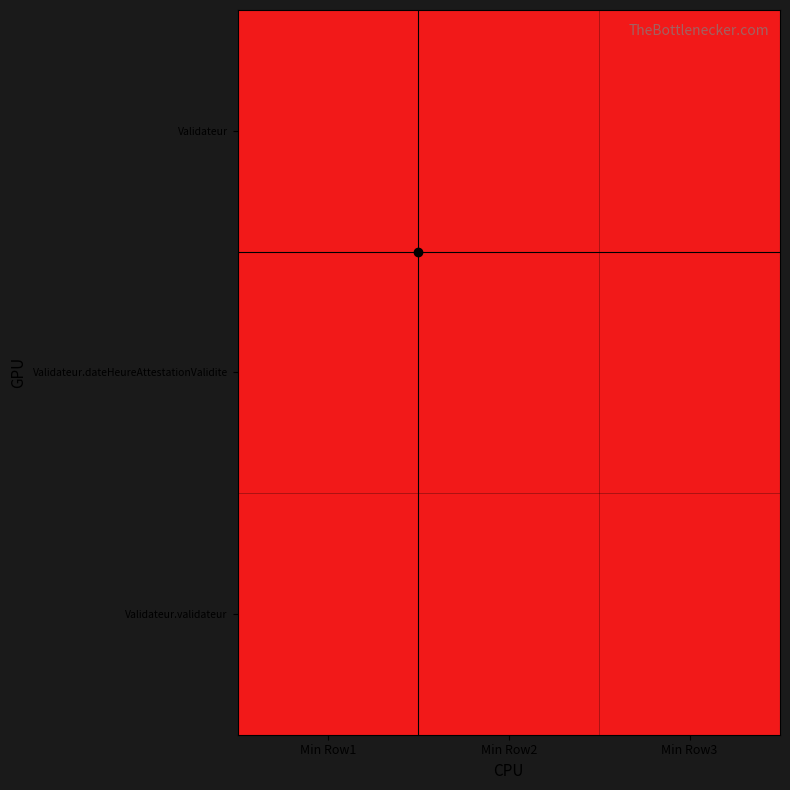

Between Min Row1 and Min Row2, which is larger?

Min Row2